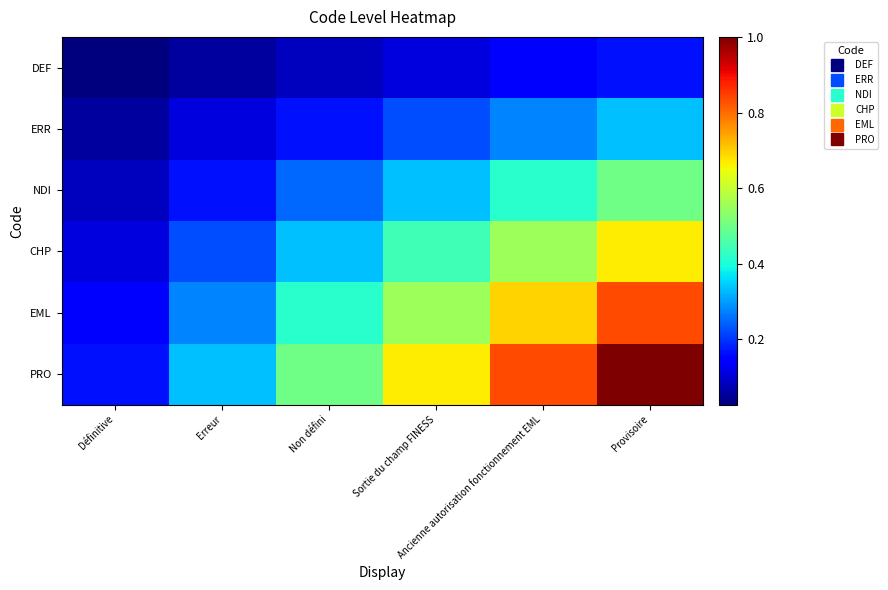

Which category has the lowest value across all series?

Définitive